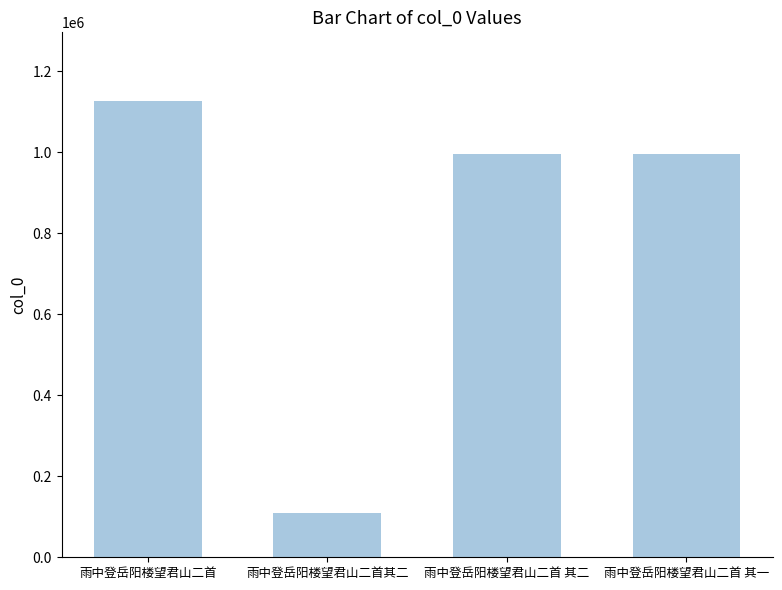

How many bars are there in total?

4